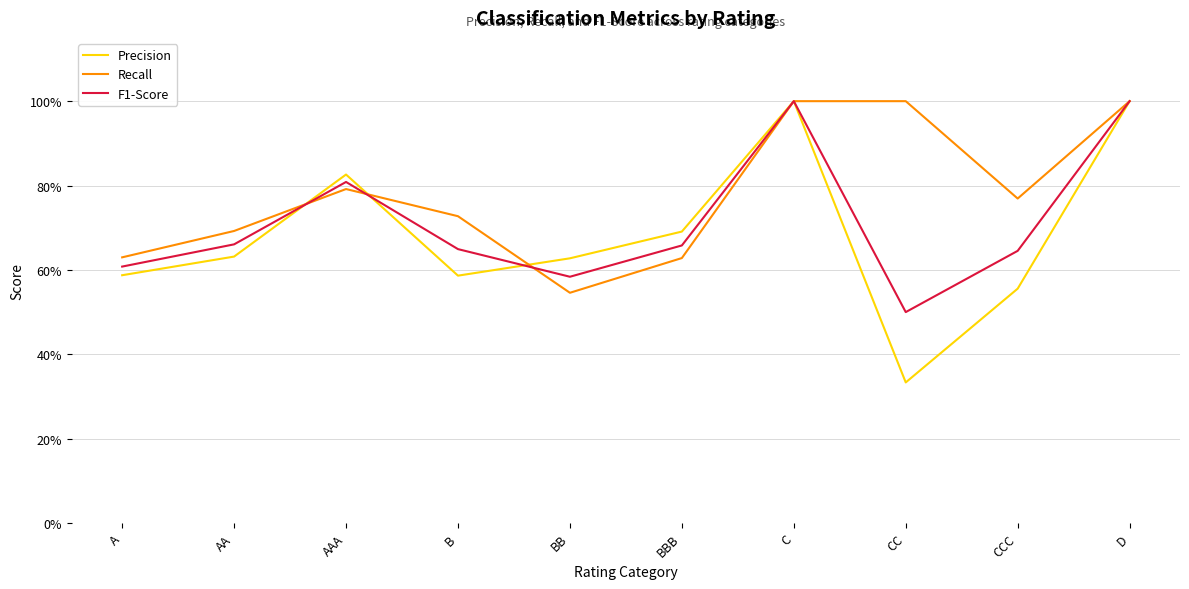

What is the label of the 6th point from the right?

BB